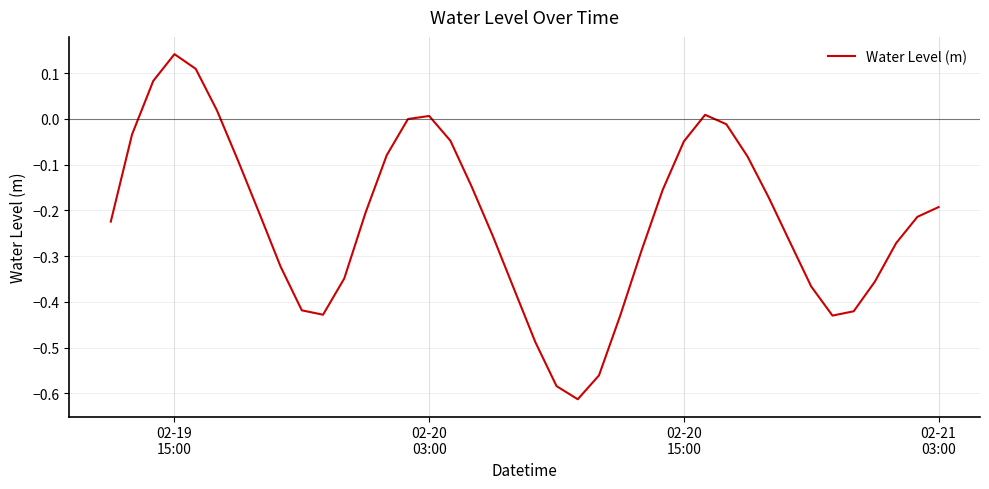

Does the chart display data point markers on the line(s)?

No